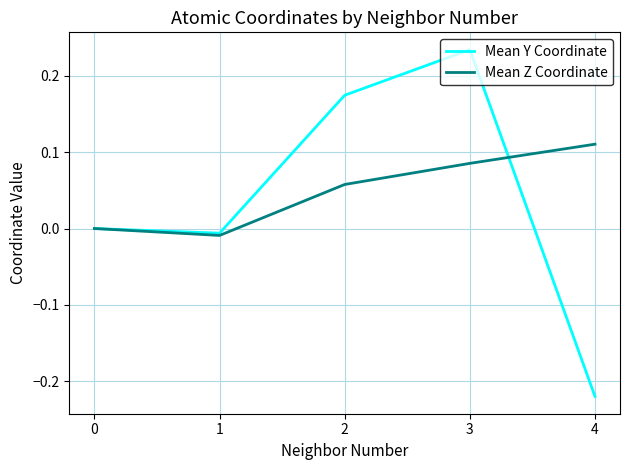

Which category has the highest value in the Mean Y Coordinate series?

3